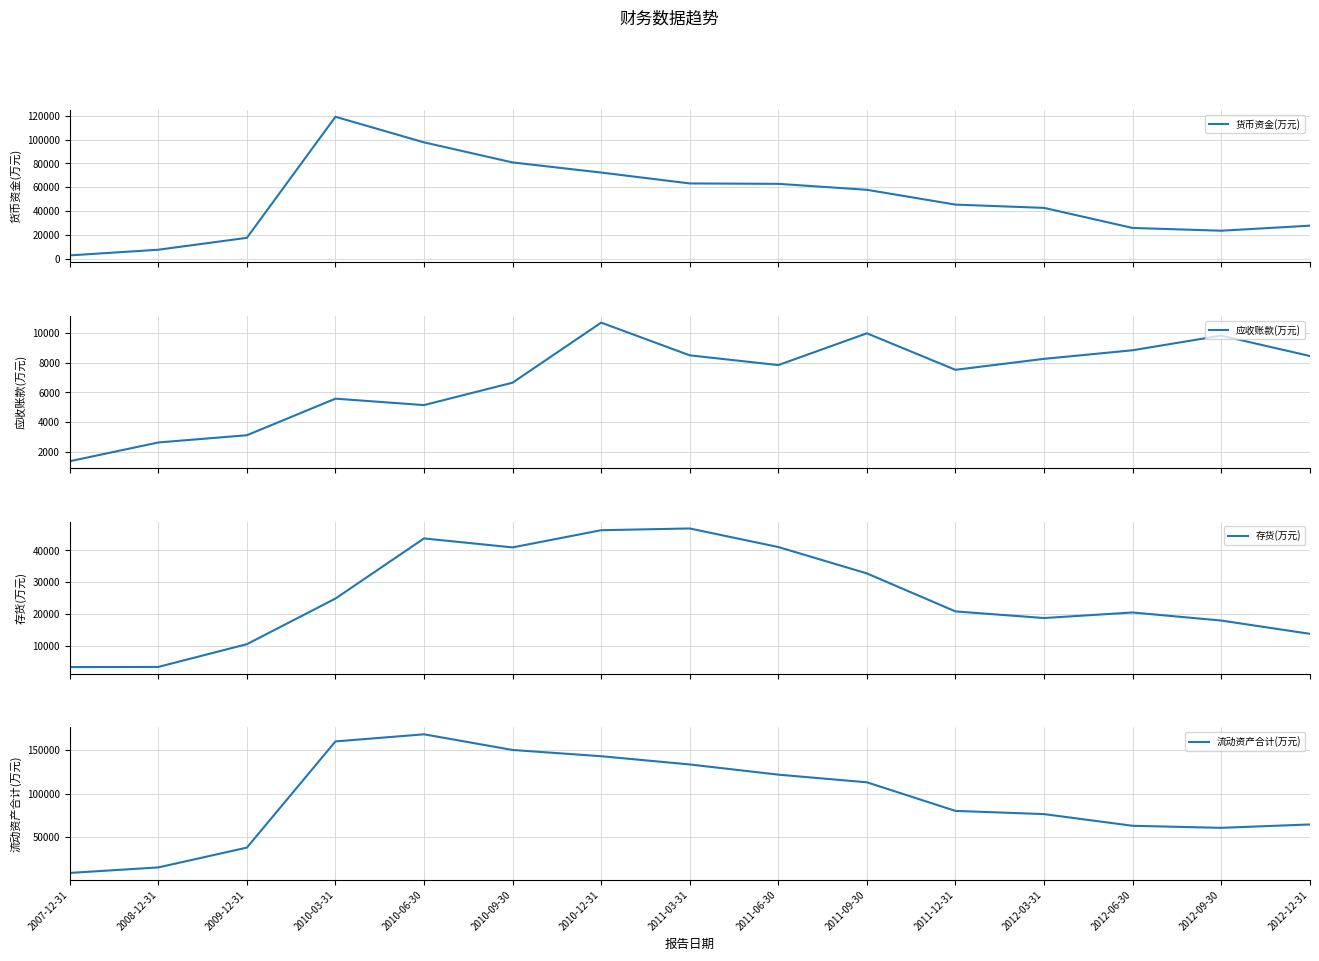

True or false: 流动资产合计(万元) and 应收账款(万元) intersect in this chart.

False